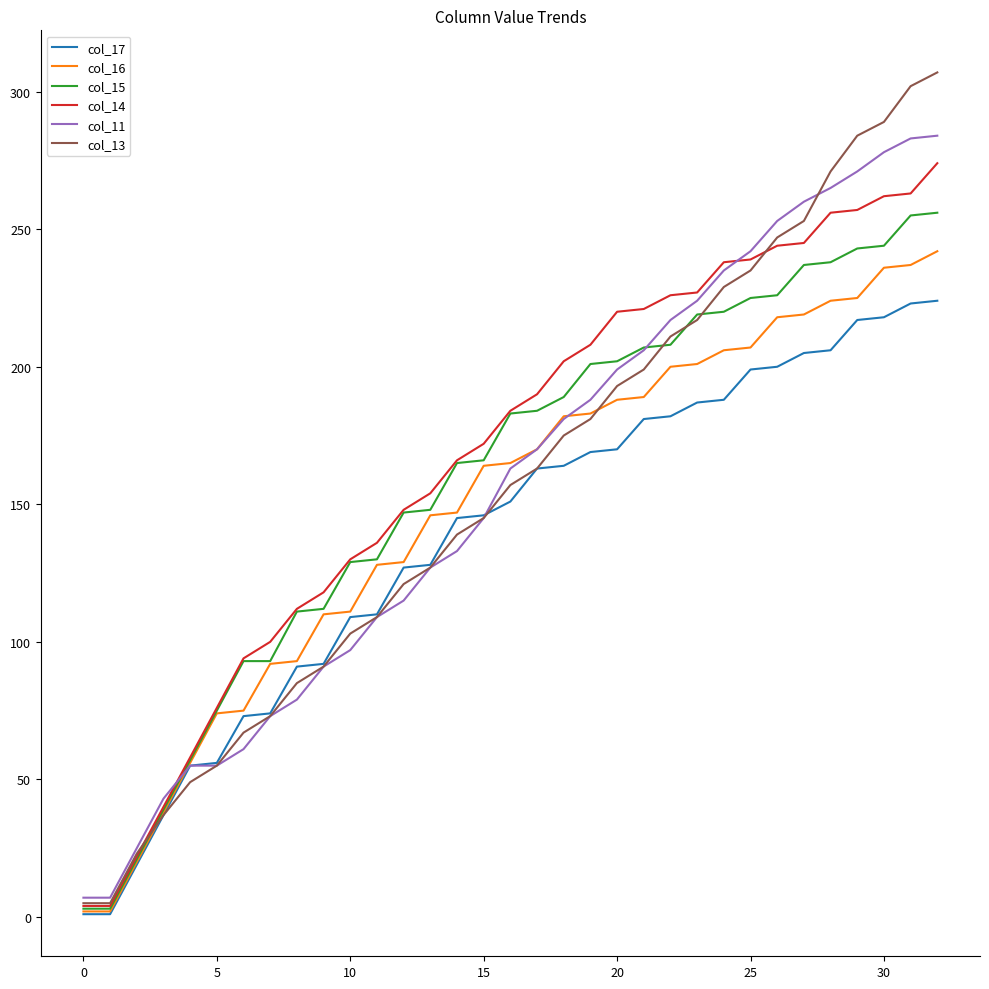

Does the chart display data point markers on the line(s)?

No